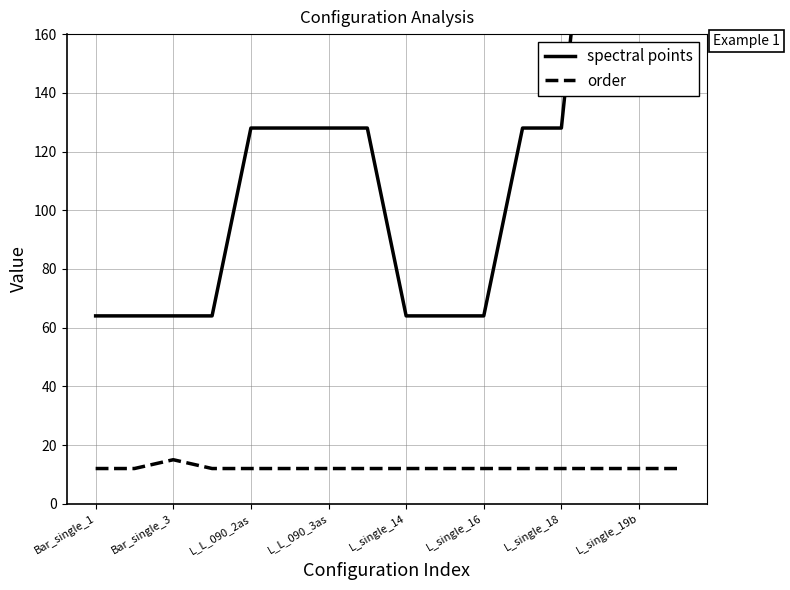

True or false: spectral points has more than 1 points higher than both neighbors.

False